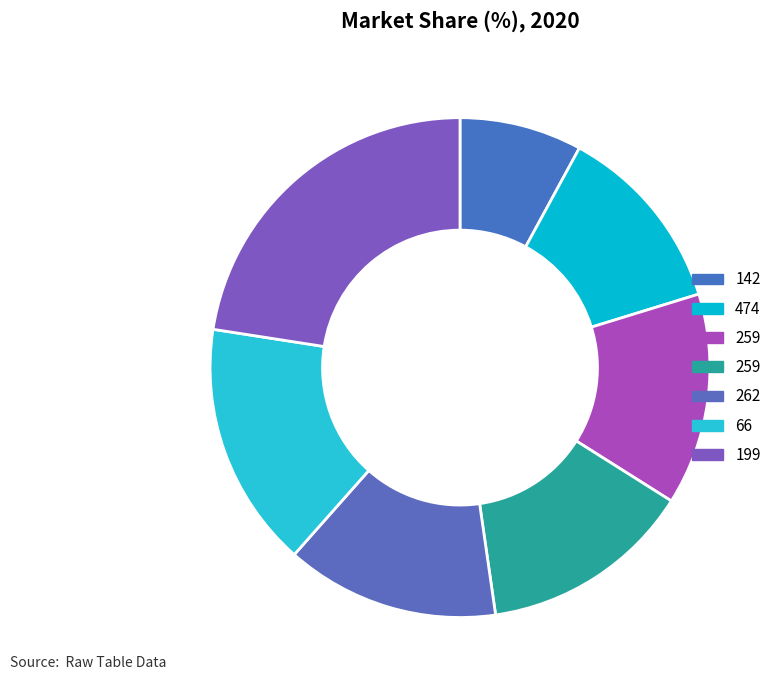

What is the smallest slice in the pie chart?

142